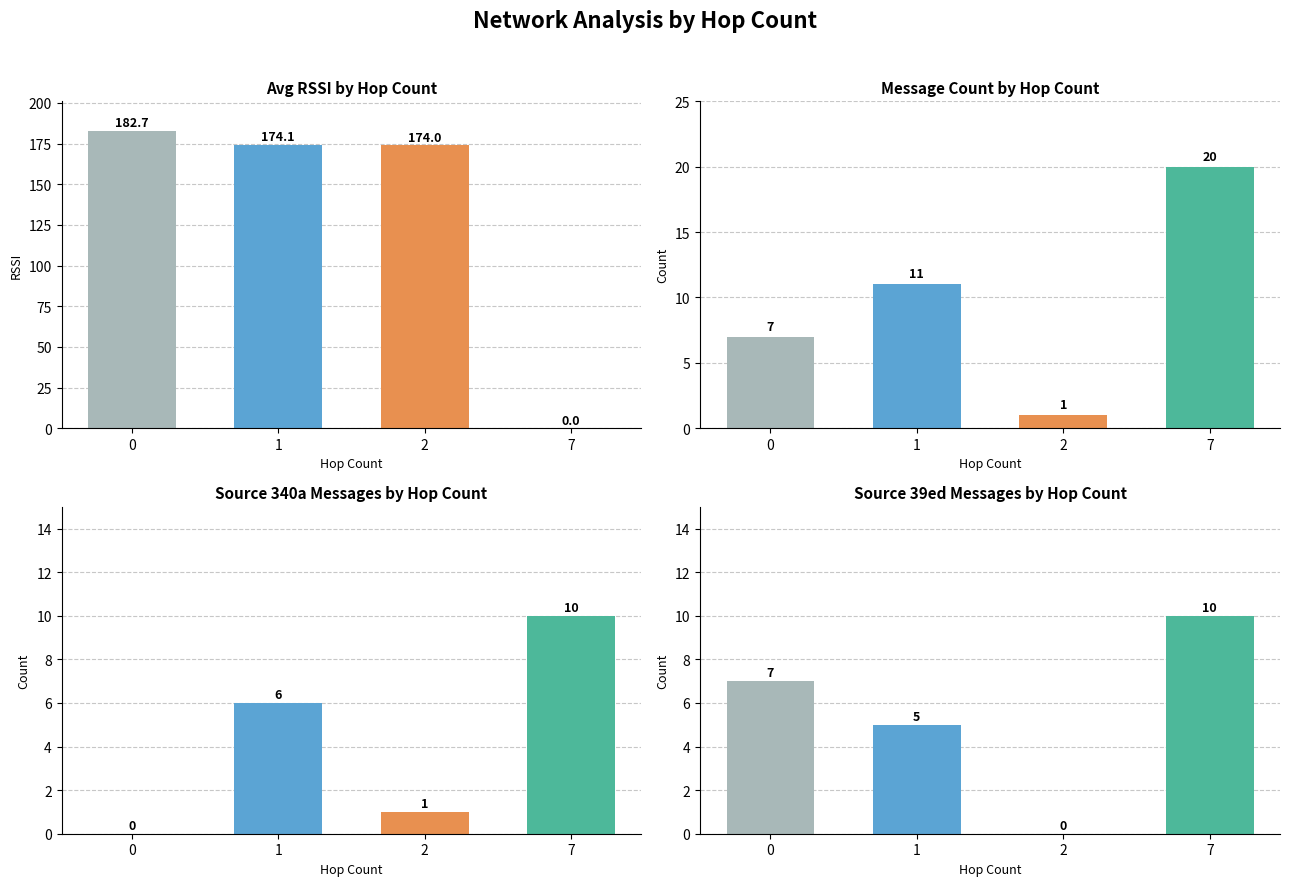

How many bars are there in each group?

4